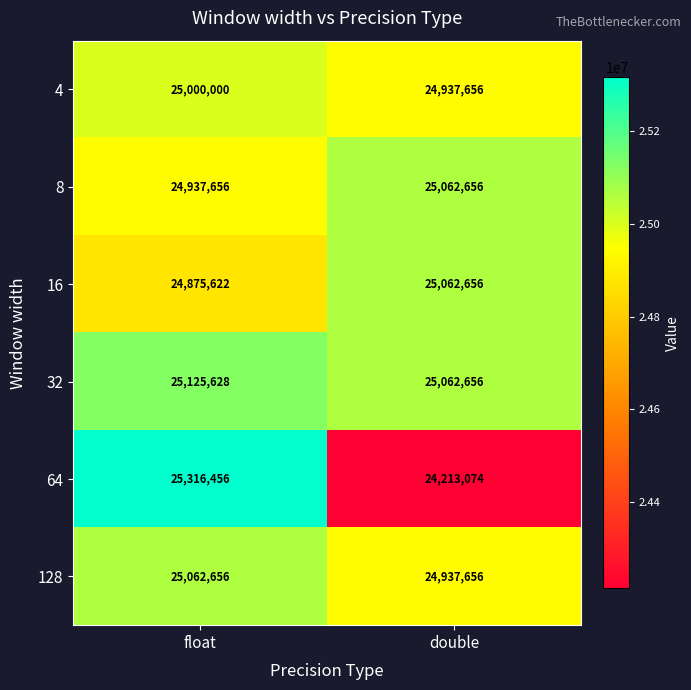

At how many categories does at least one series exceed 24858318?

2